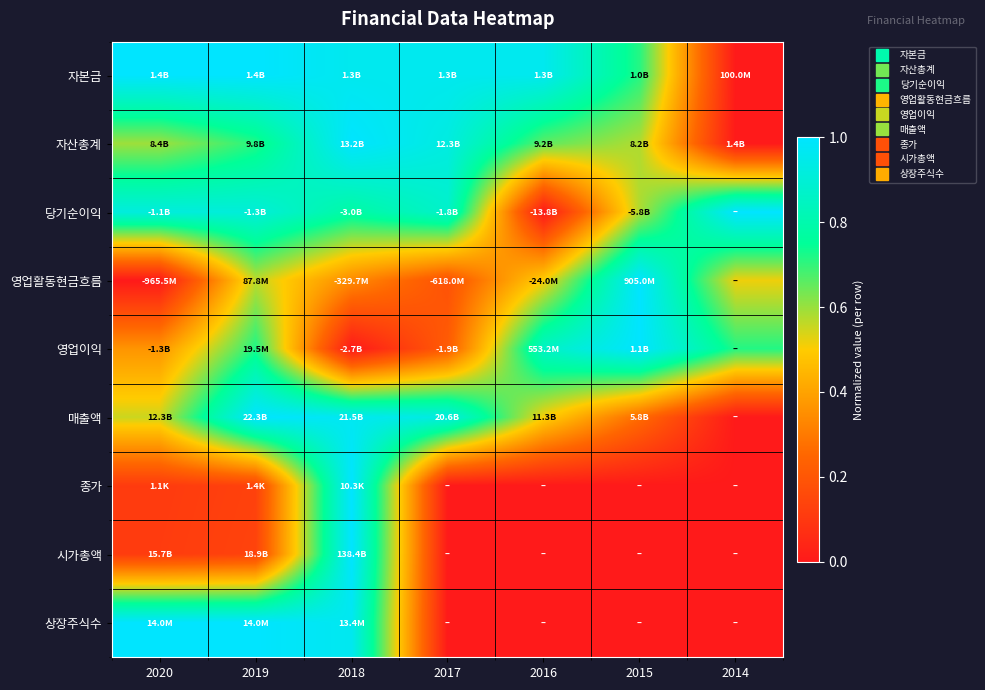

Which series changed the most between 2015 and 2014?

자본금